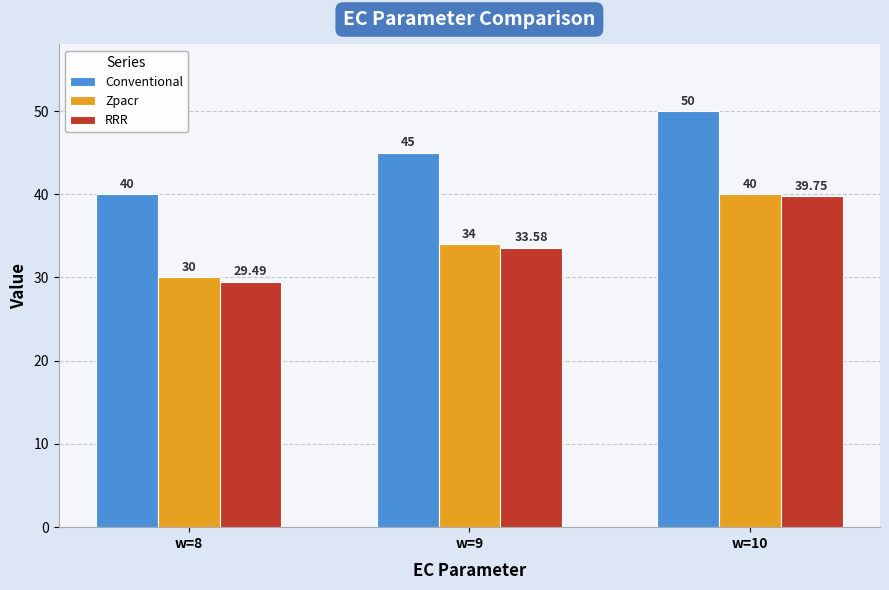

What is the maximum value shown in the chart?

50.0